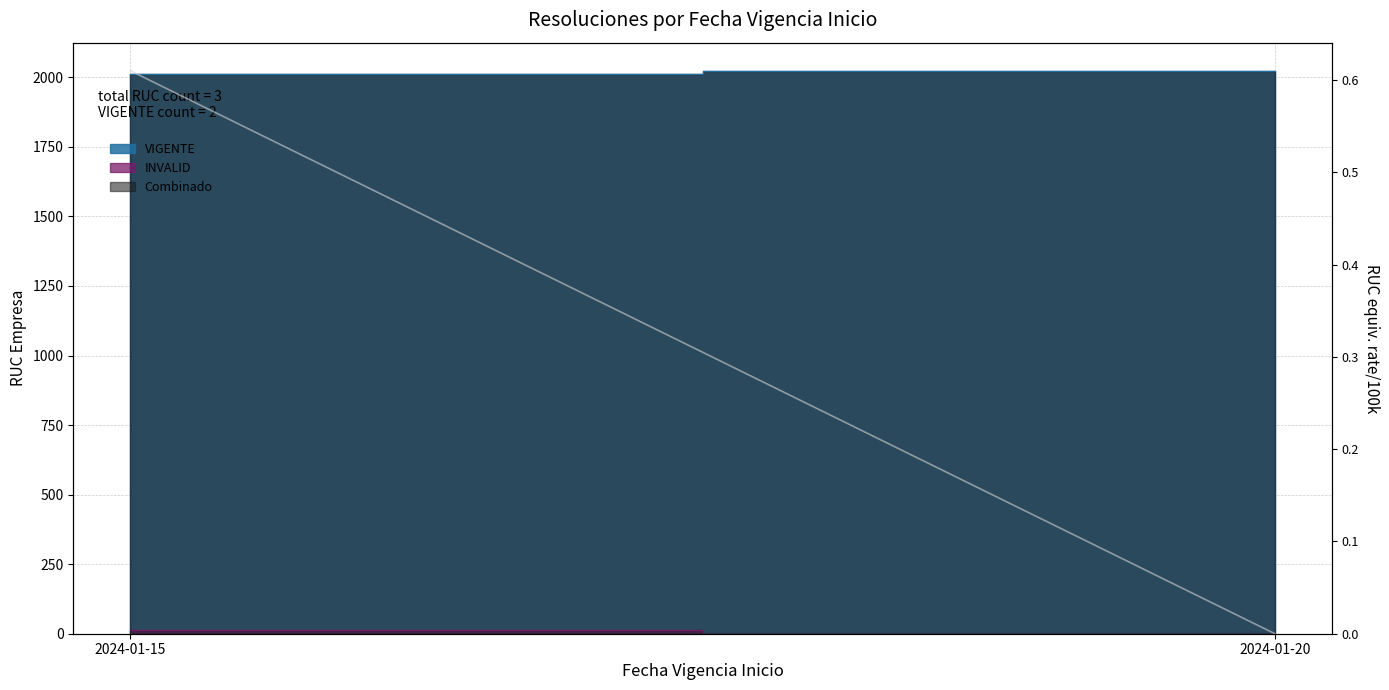

How many lines are shown in the chart?

1